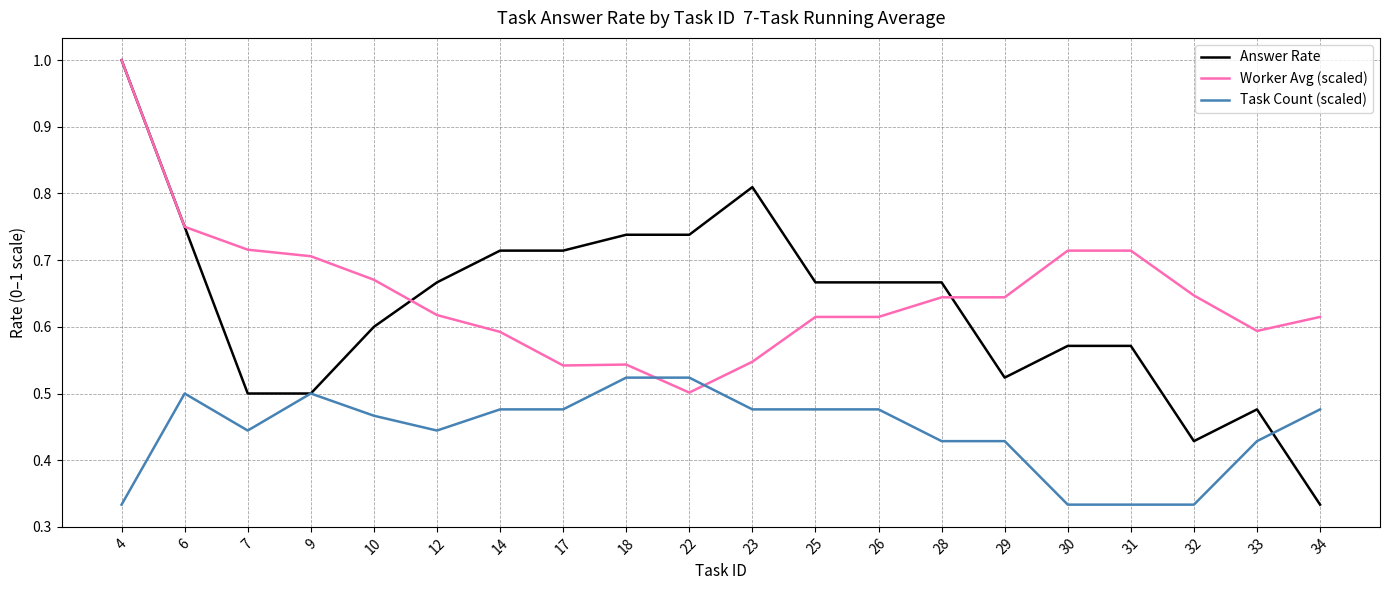

The Answer Rate series shows 1.2 at 22. True or false?

False